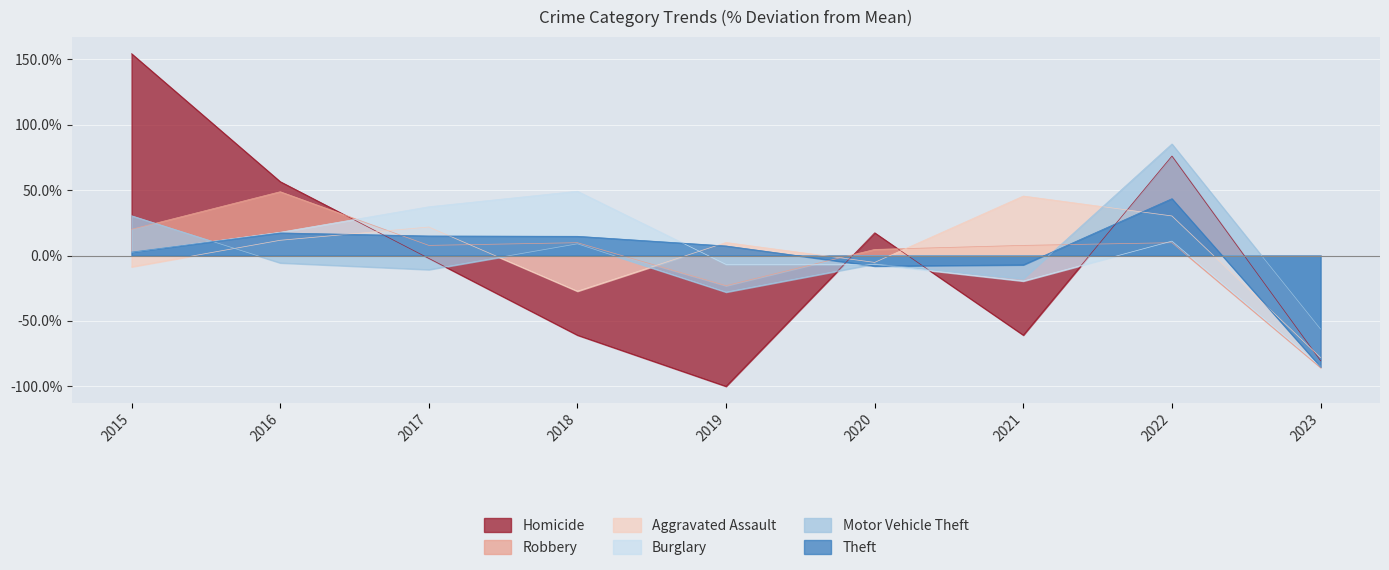

What is the total value across all series at 2018?

-5.5